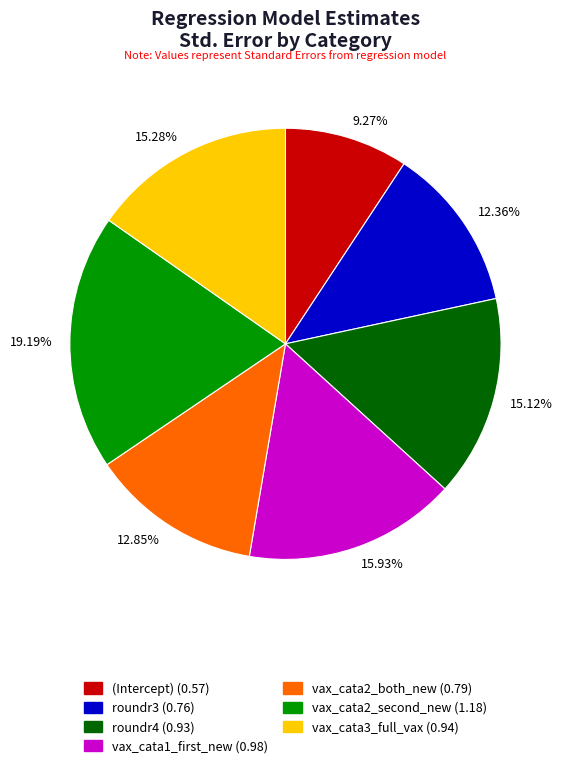

Which has a higher value, vax_cata3_full_vax or roundr3?

vax_cata3_full_vax